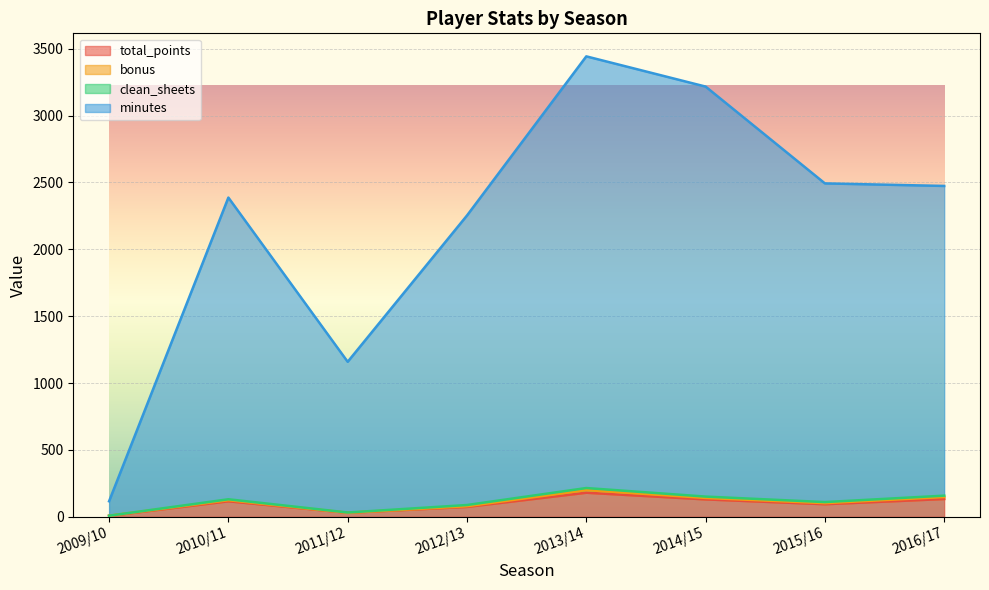

True or false: total_points has a value of 9 at 2009/10.

False